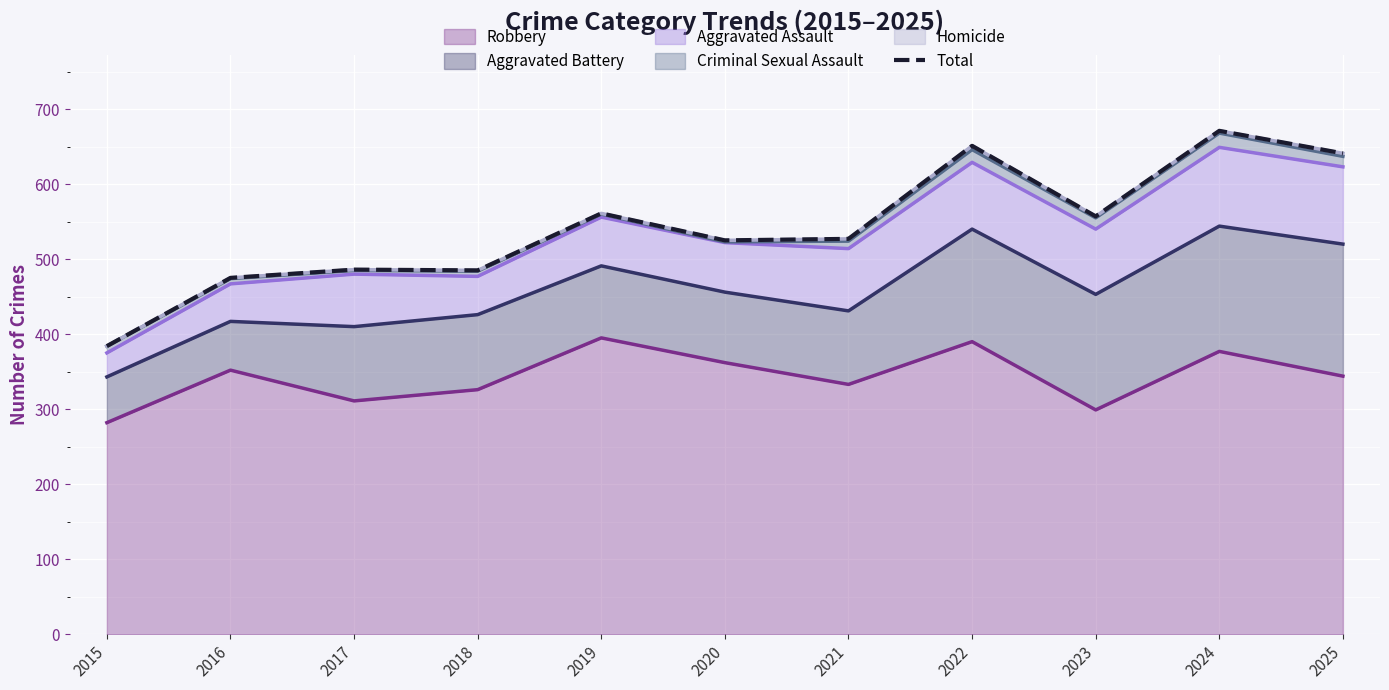

Where does the data first go above 527?

2019